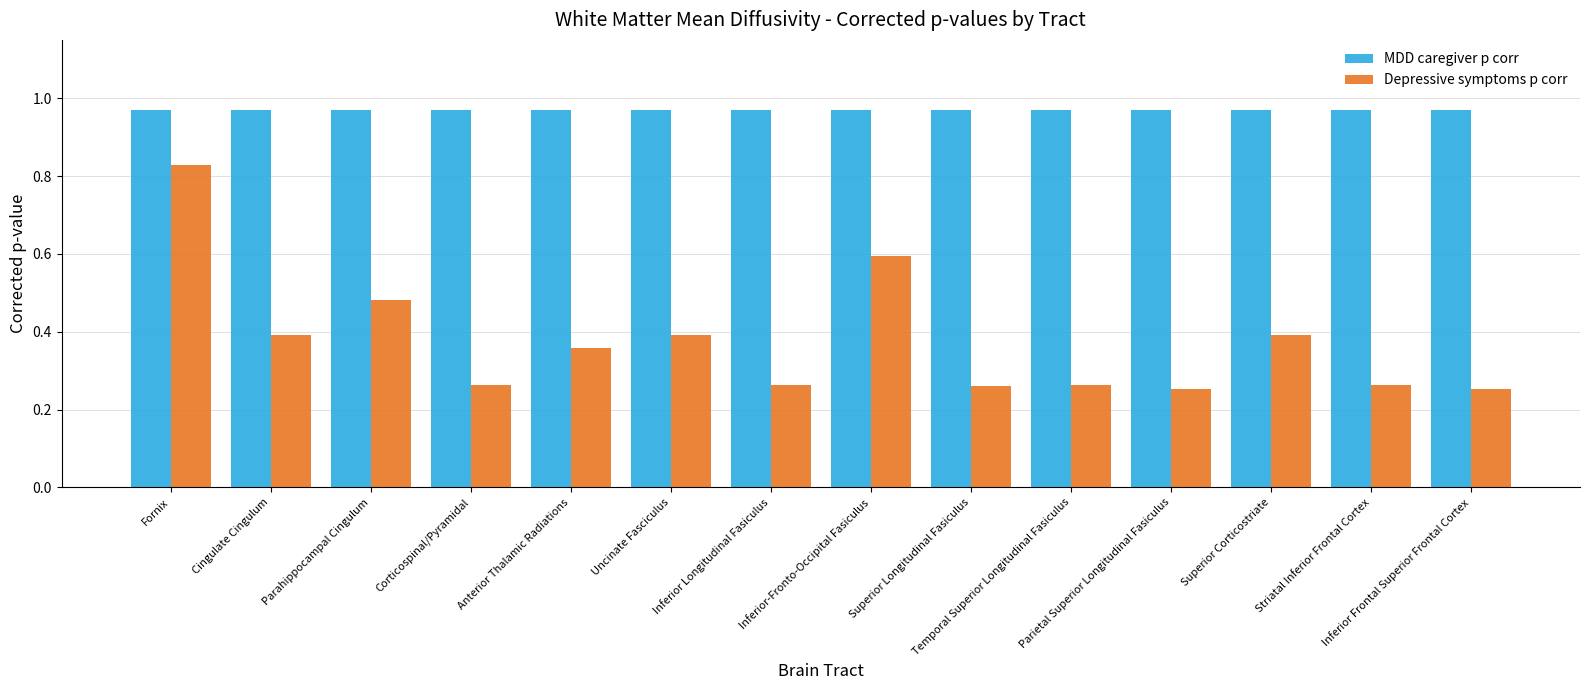

How many categories are shown in the chart?

14